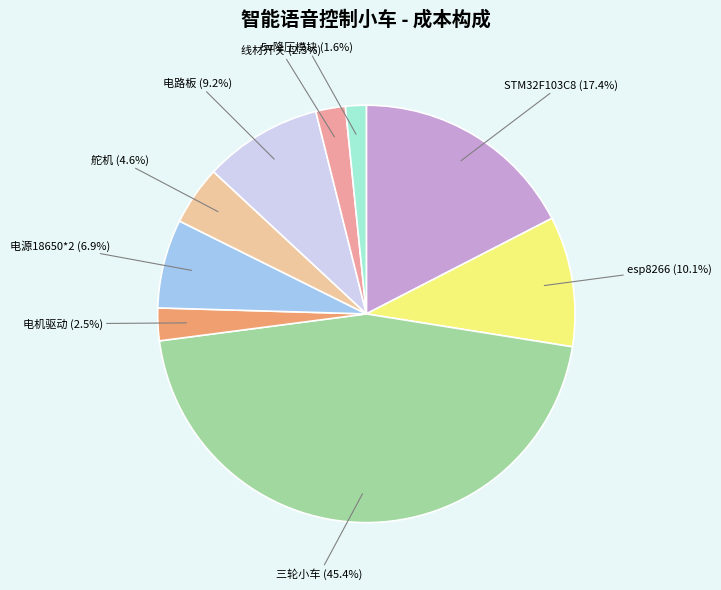

To the nearest percent, what is the average slice percentage?

11%